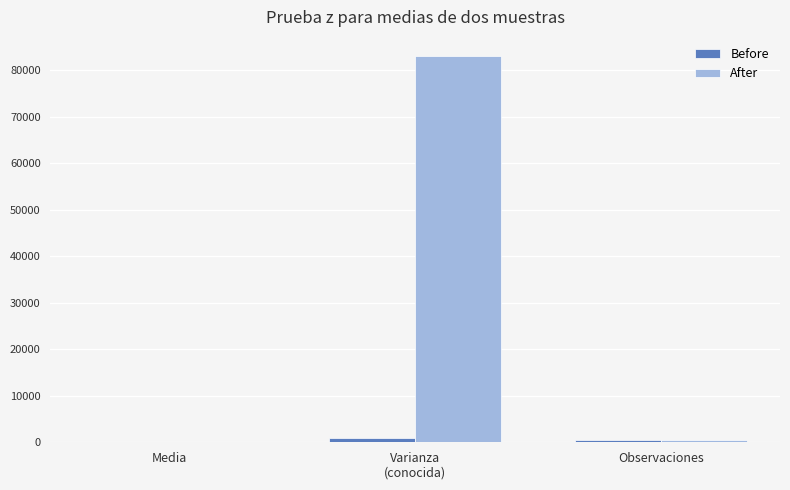

Which series has the largest total across all categories?

After